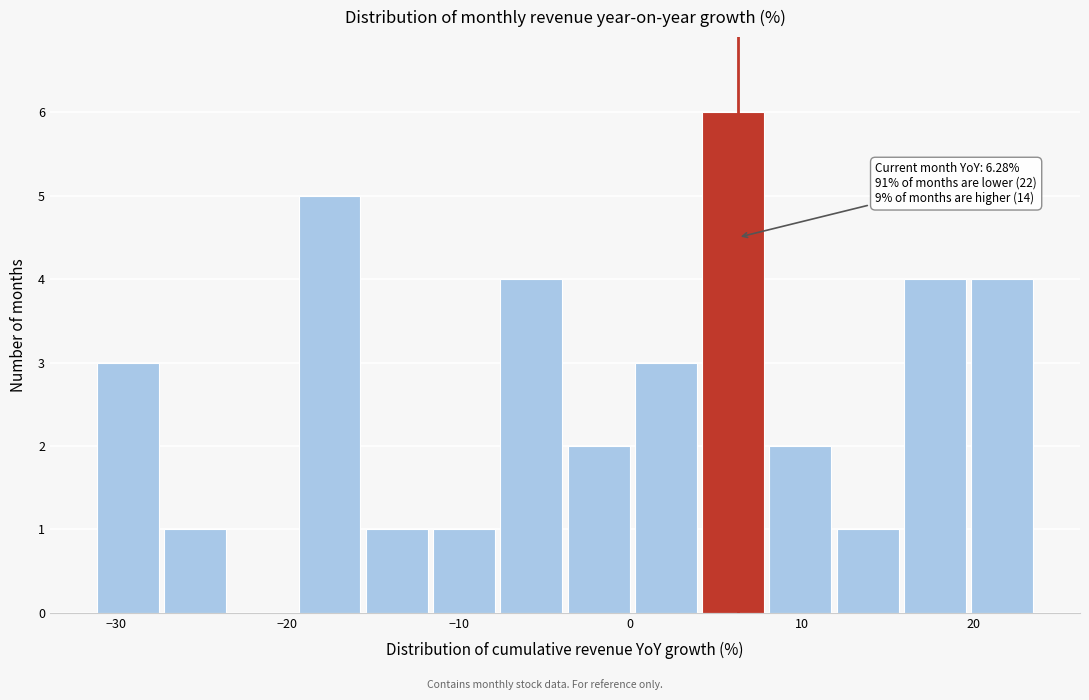

Around what value on the x-axis is the tallest bar? Give the approximate position of its centre, as read against the axis.

6